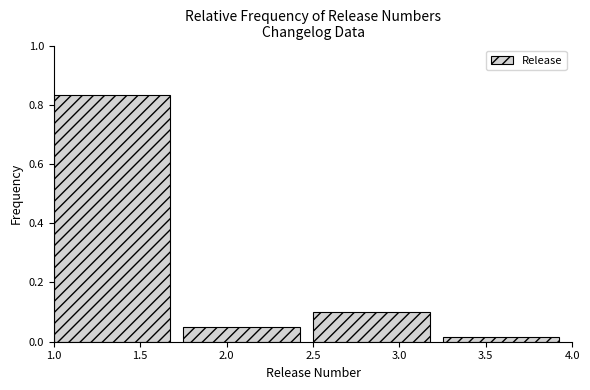

Over which range of the x-axis is the bar tallest?

1.00 to 1.75